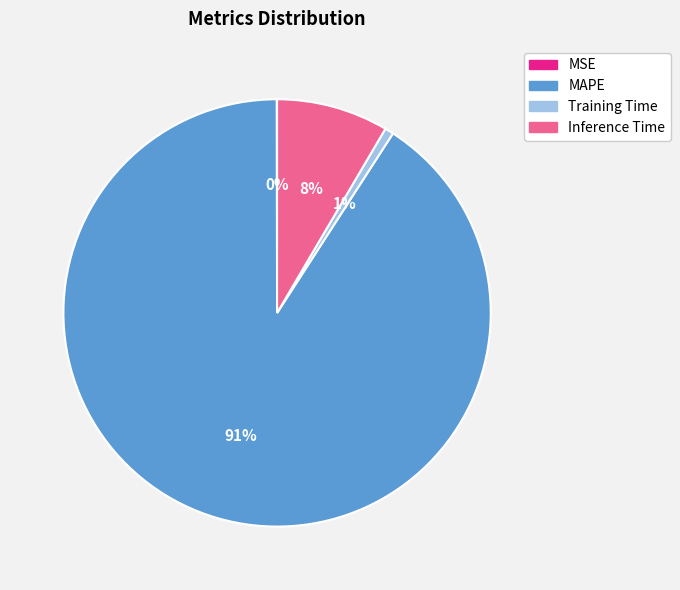

To the nearest percent, what percentage of the pie is MAPE?

91%